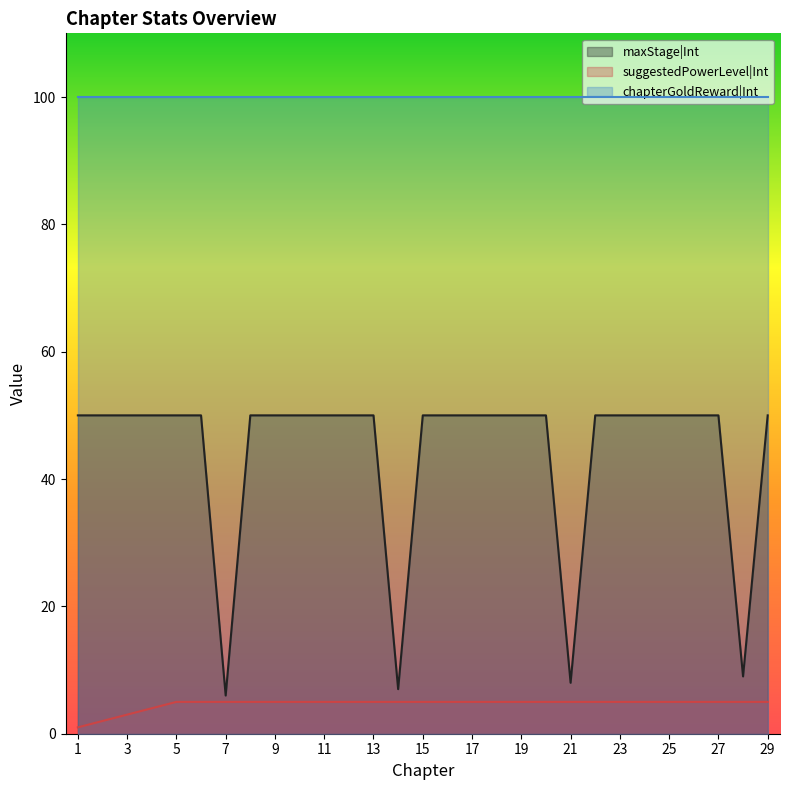

Rank the series by their maximum value, from highest to lowest.

chapterGoldReward|Int, maxStage|Int, suggestedPowerLevel|Int